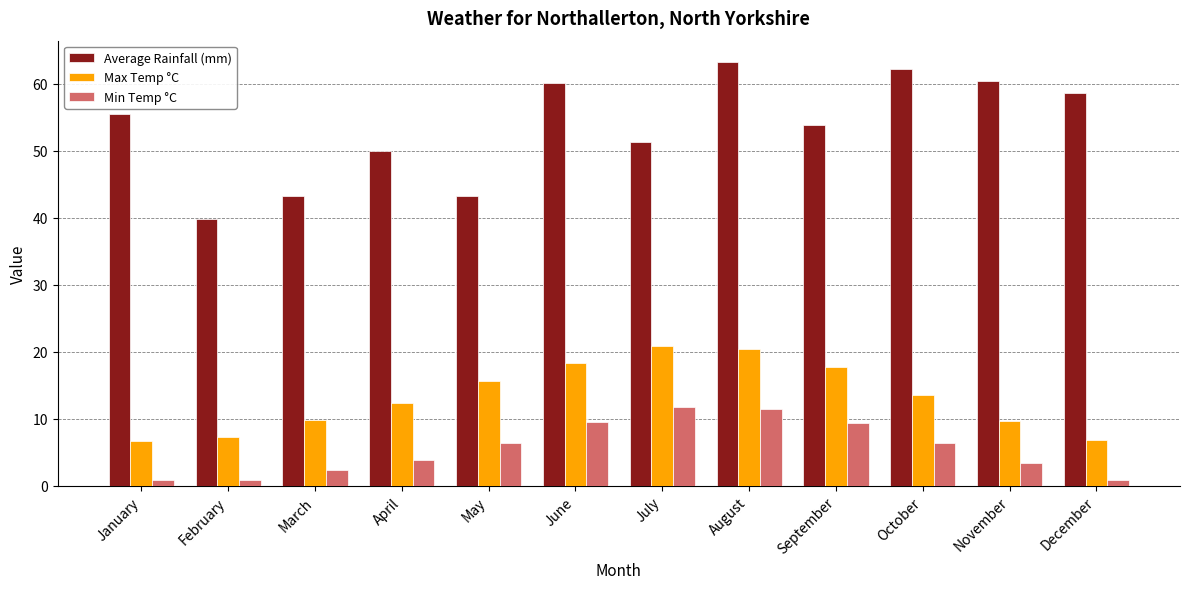

Rank the series by their maximum value, from highest to lowest.

Average Rainfall (mm), Max Temp °C, Min Temp °C